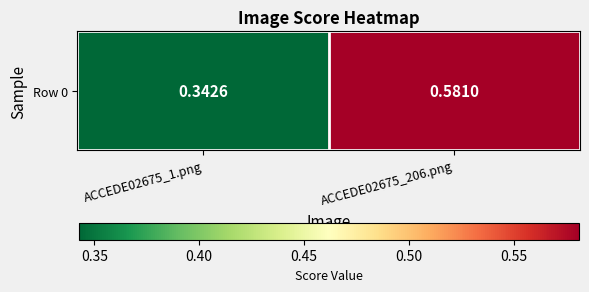

What is the sum of all values?

0.9